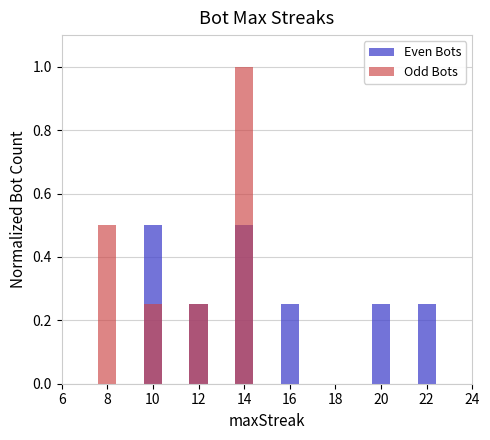

Which series changed the most between 8 and 22?

Odd Bots